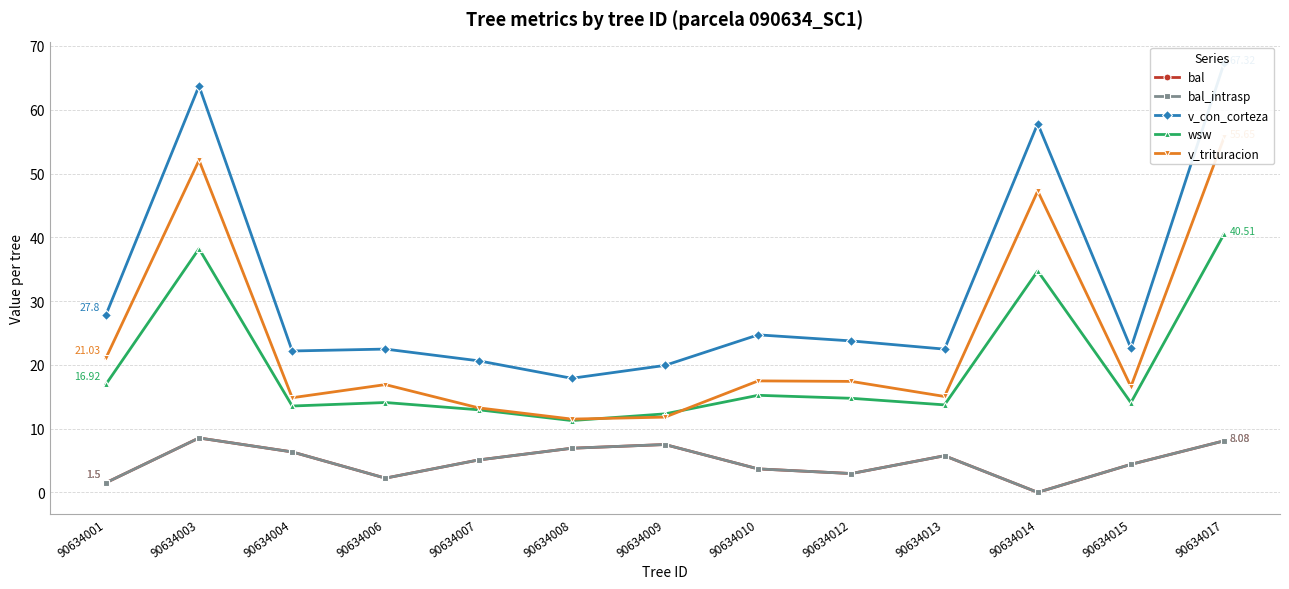

Which series has the largest total across all categories?

v_con_corteza